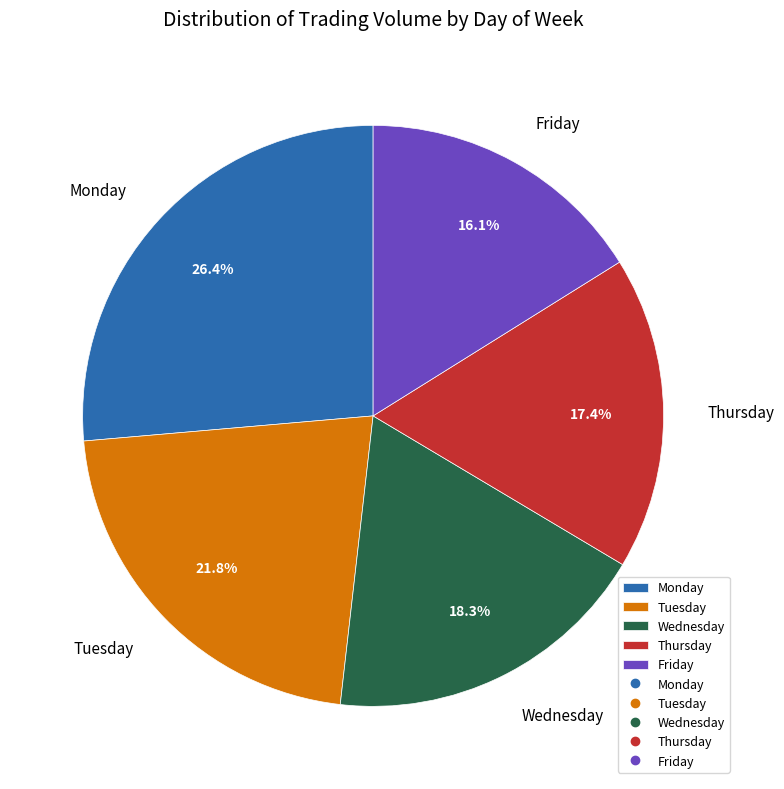

Which category has the biggest portion of the pie?

Monday